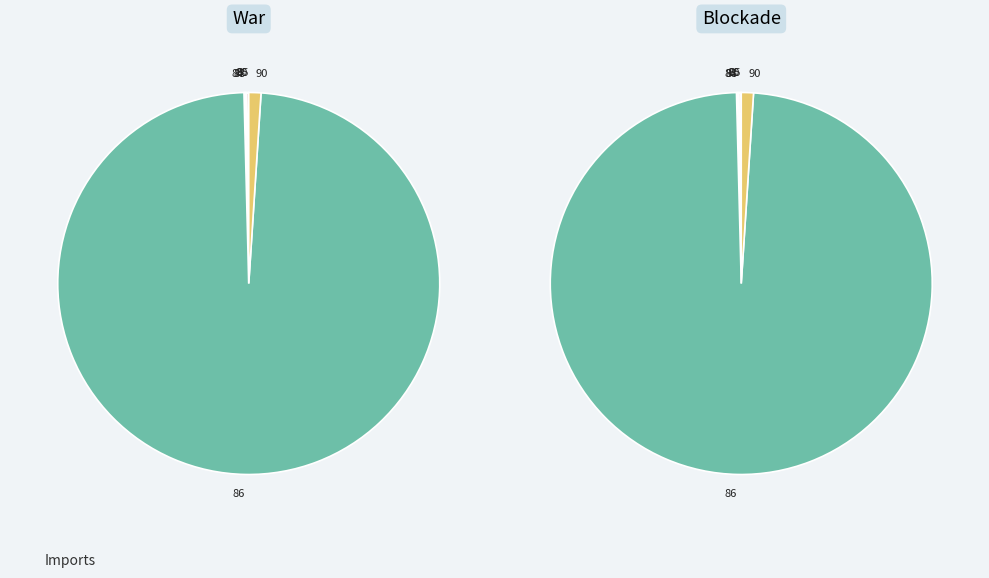

Does 86 account for over 50% of the chart?

Yes